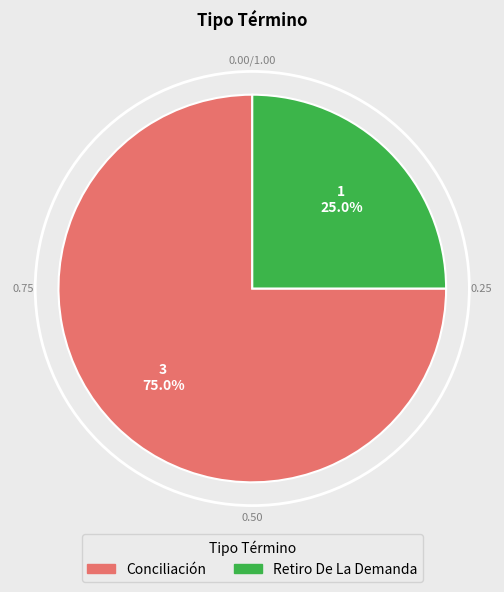

Does any single category account for the majority?

Yes